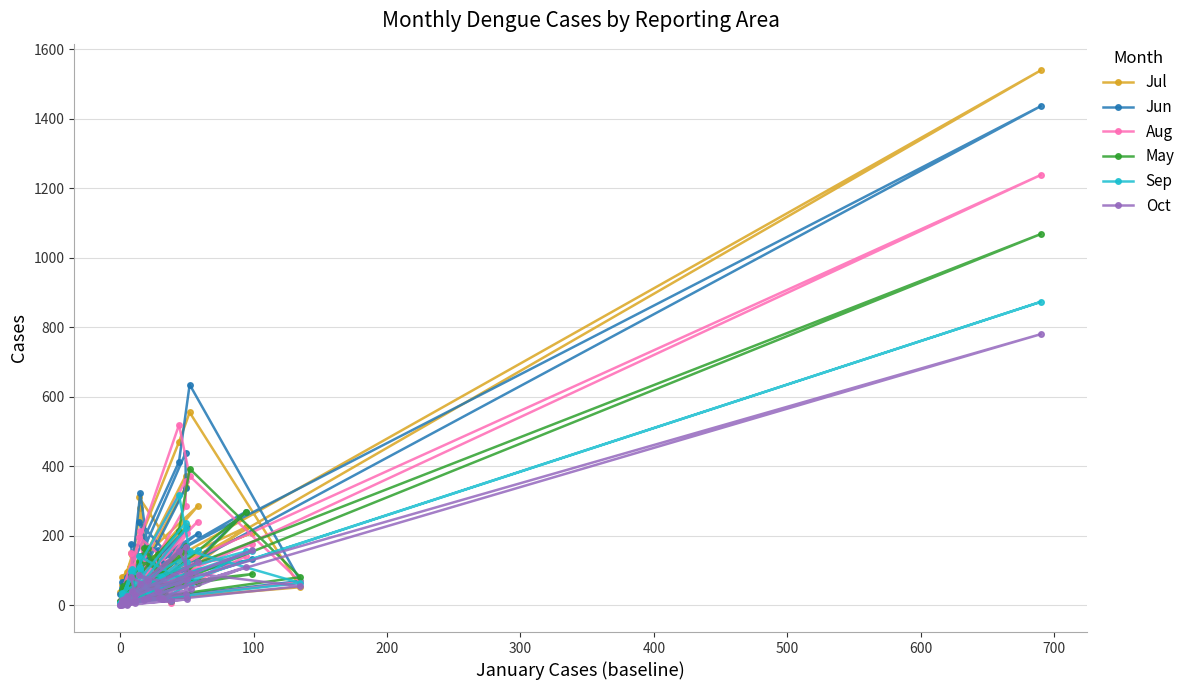

What is the spread (max minus min) of values at 38?

8